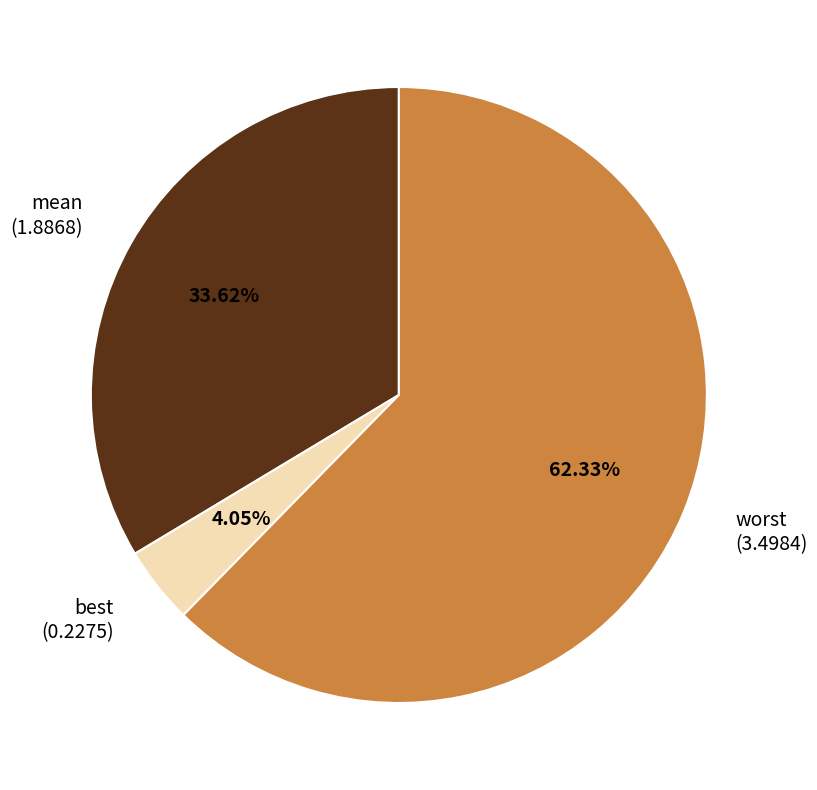

Does any single category account for the majority?

Yes